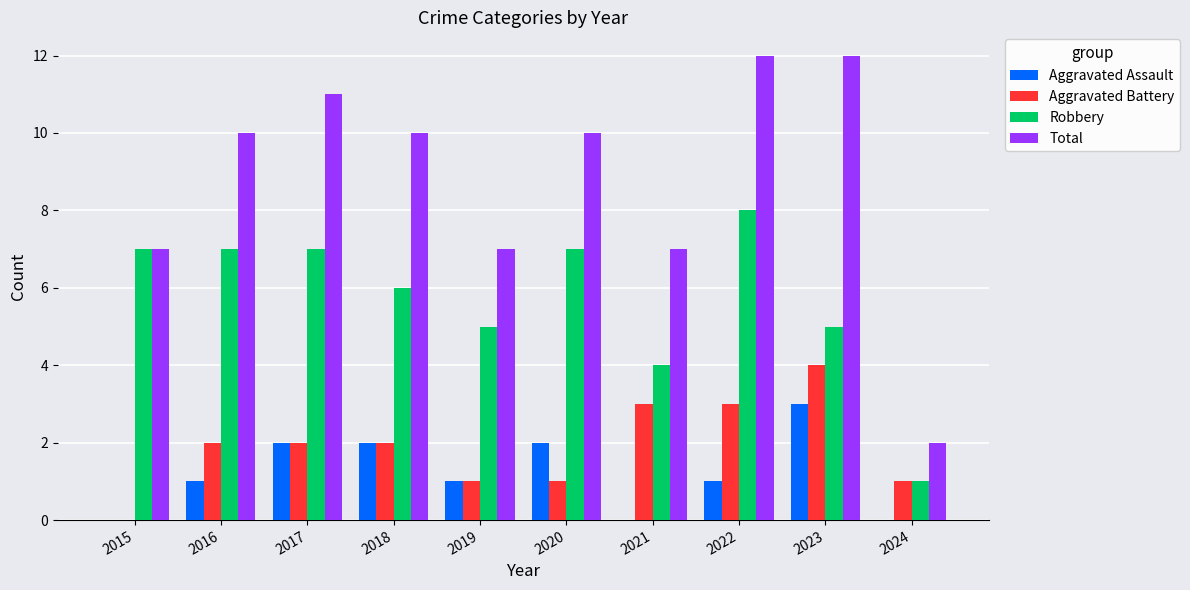

Is it true that Robbery equals 5 at 2015?

False